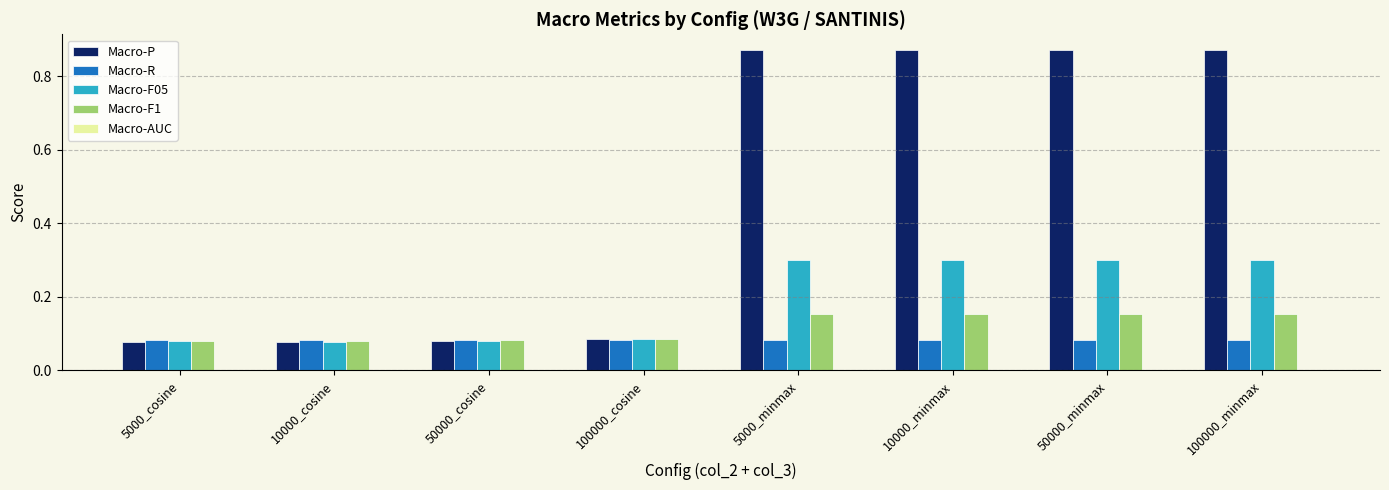

At 10000_minmax, list the series in order from largest to smallest.

Macro-P, Macro-F05, Macro-F1, Macro-R